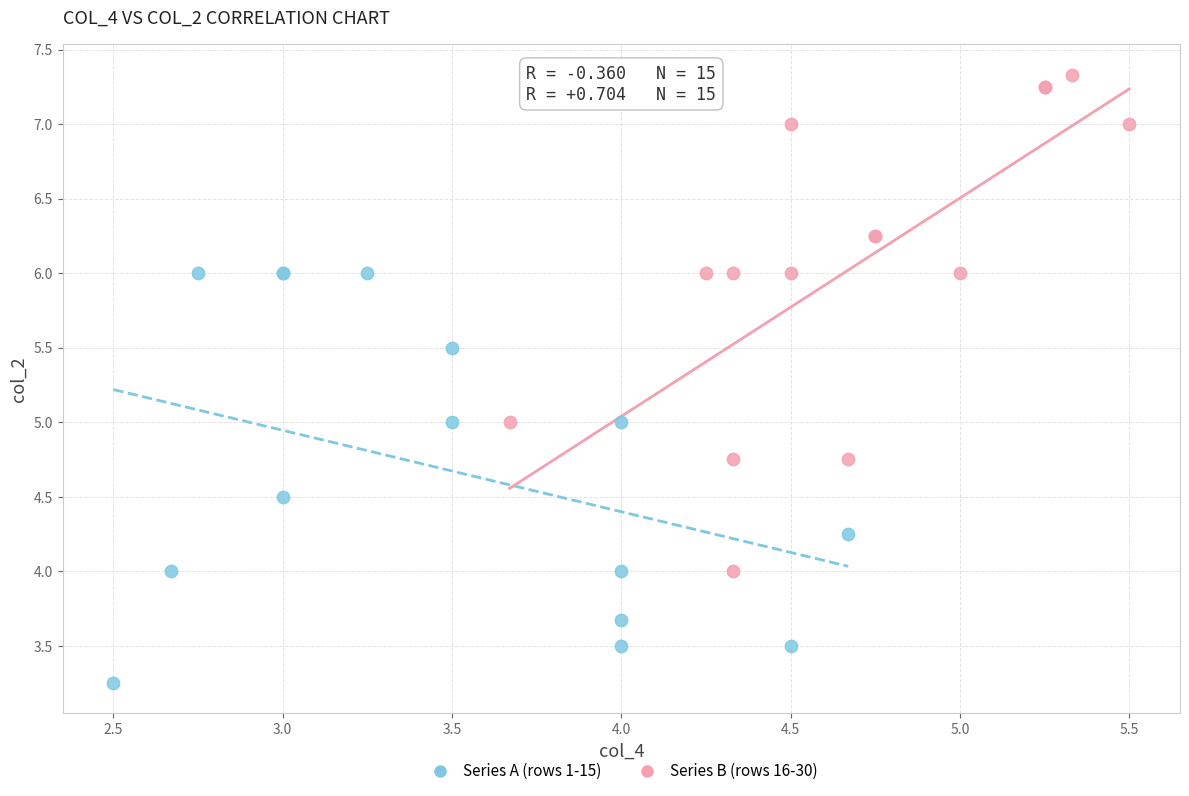

Which series contains the lowest Y value?

Series A (rows 1-15)